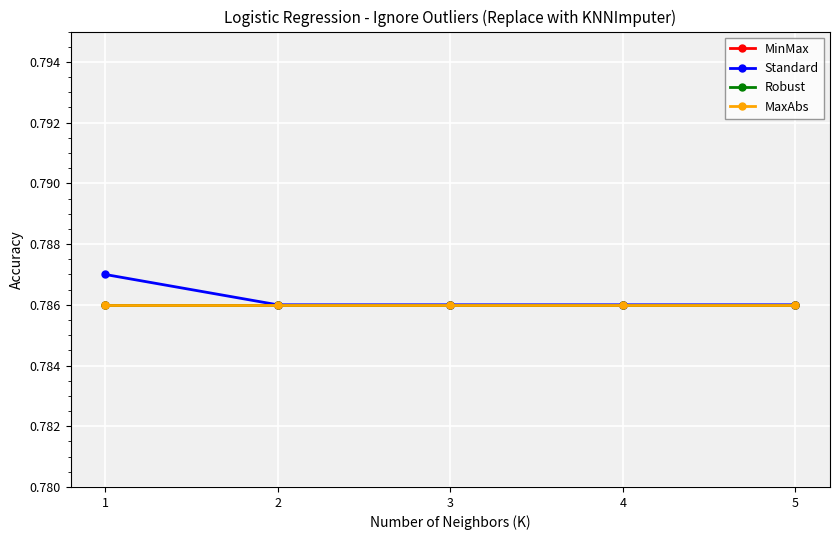

Does the chart have visible grid lines?

Yes